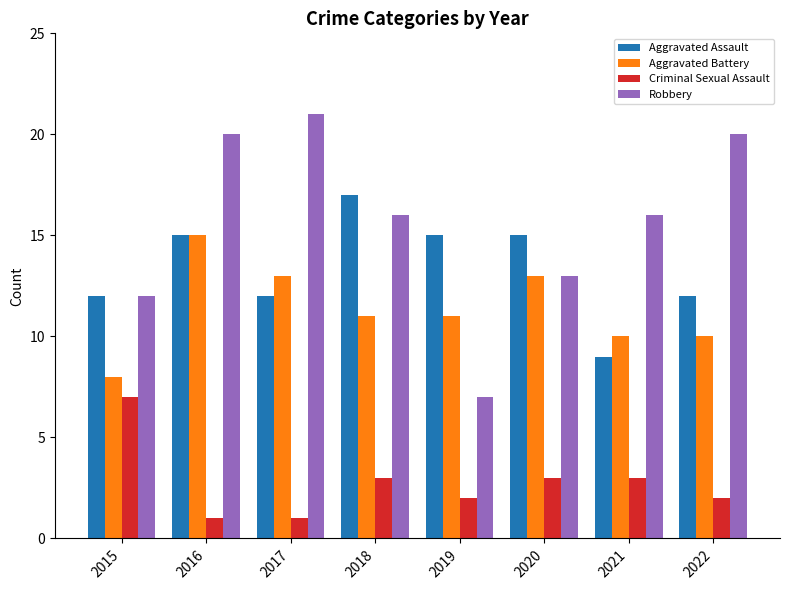

Rank the series by their average value, from lowest to highest.

Criminal Sexual Assault, Aggravated Battery, Aggravated Assault, Robbery